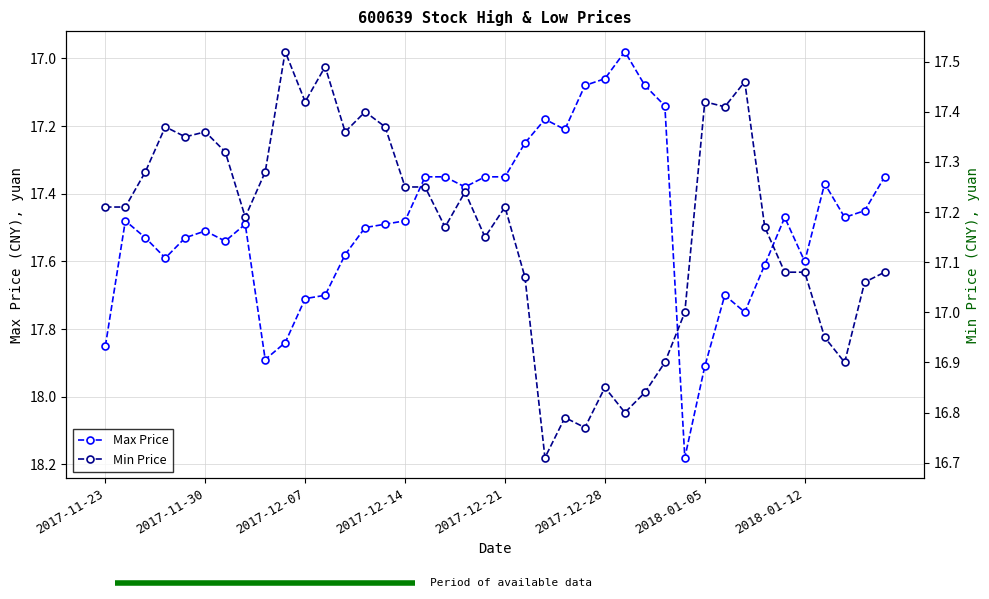

Reading left to right, what are all the values shown in this chart?

Max Price: 17.9	17.5	17.5	17.6	17.5	17.5	17.5	17.5	17.9	17.8	17.7	17.7	17.6	17.5	17.5	17.5	17.4	17.4	17.4	17.4	17.4	17.2	17.2	17.2	17.1	17.1	17.0	17.1	17.1	18.2	17.9	17.7	17.8	17.6	17.5	17.6	17.4	17.5	17.4	17.4
Min Price: 17.2	17.2	17.3	17.4	17.4	17.4	17.3	17.2	17.3	17.5	17.4	17.5	17.4	17.4	17.4	17.2	17.2	17.2	17.2	17.1	17.2	17.1	16.7	16.8	16.8	16.9	16.8	16.8	16.9	17.0	17.4	17.4	17.5	17.2	17.1	17.1	16.9	16.9	17.1	17.1